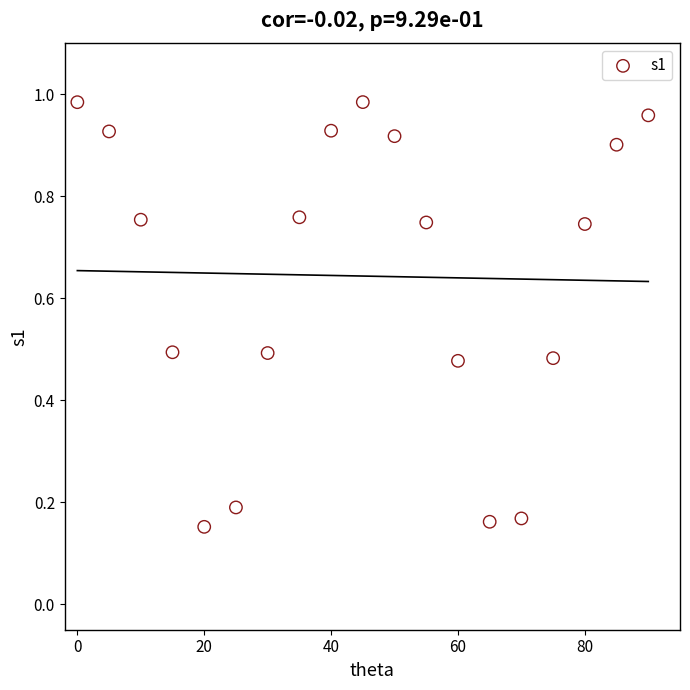

What is the range of X values (max minus min)?

90.0